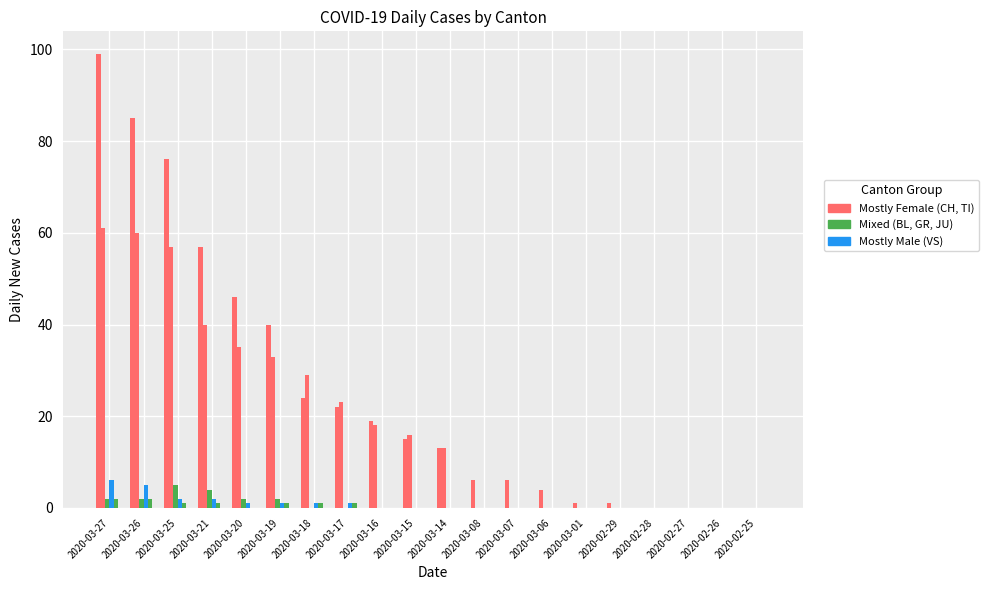

What is the label of the 4th bar from the right?

2020-02-28